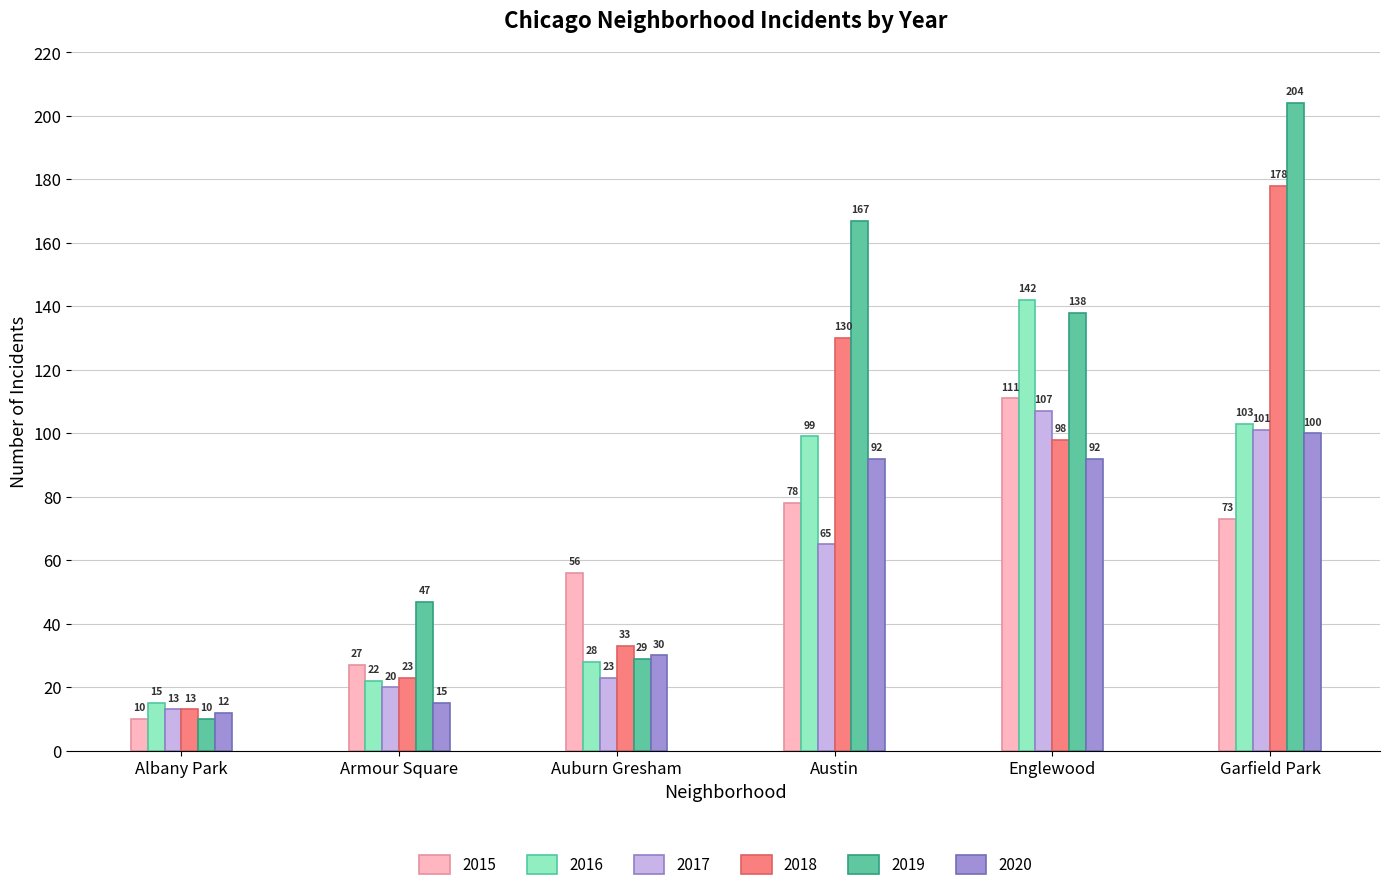

Does the chart contain stacked bars?

No